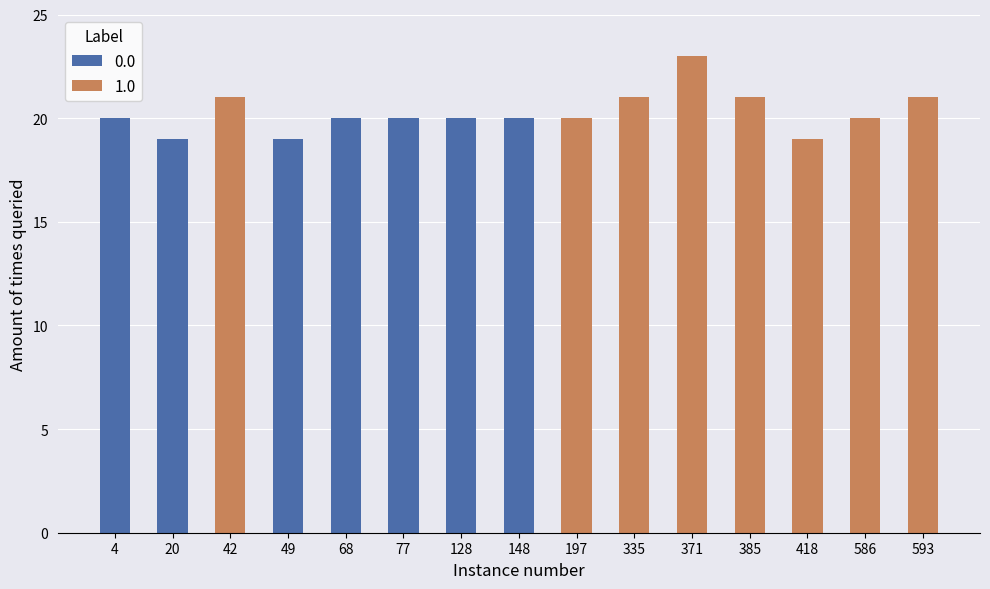

True or false: 1.0 has a value of 20 at 197.

True